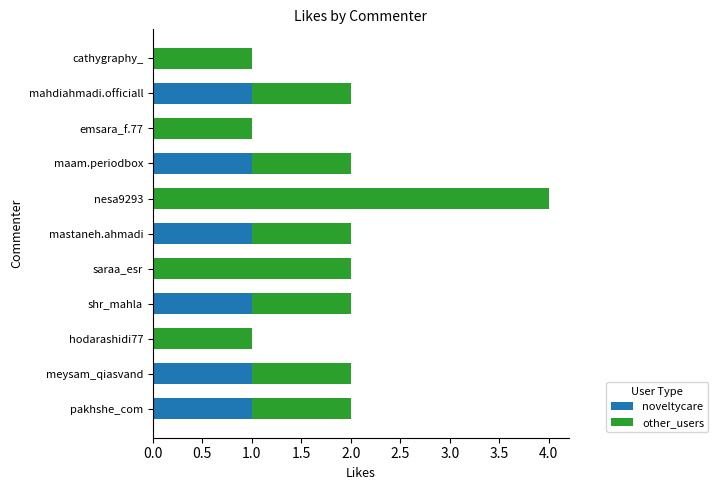

The value of noveltycare at emsara_f.77 is 1. True or false?

False